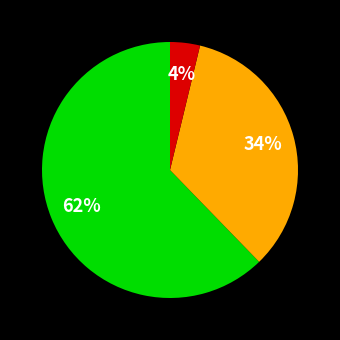

Is there any slice that represents more than half of the pie?

Yes